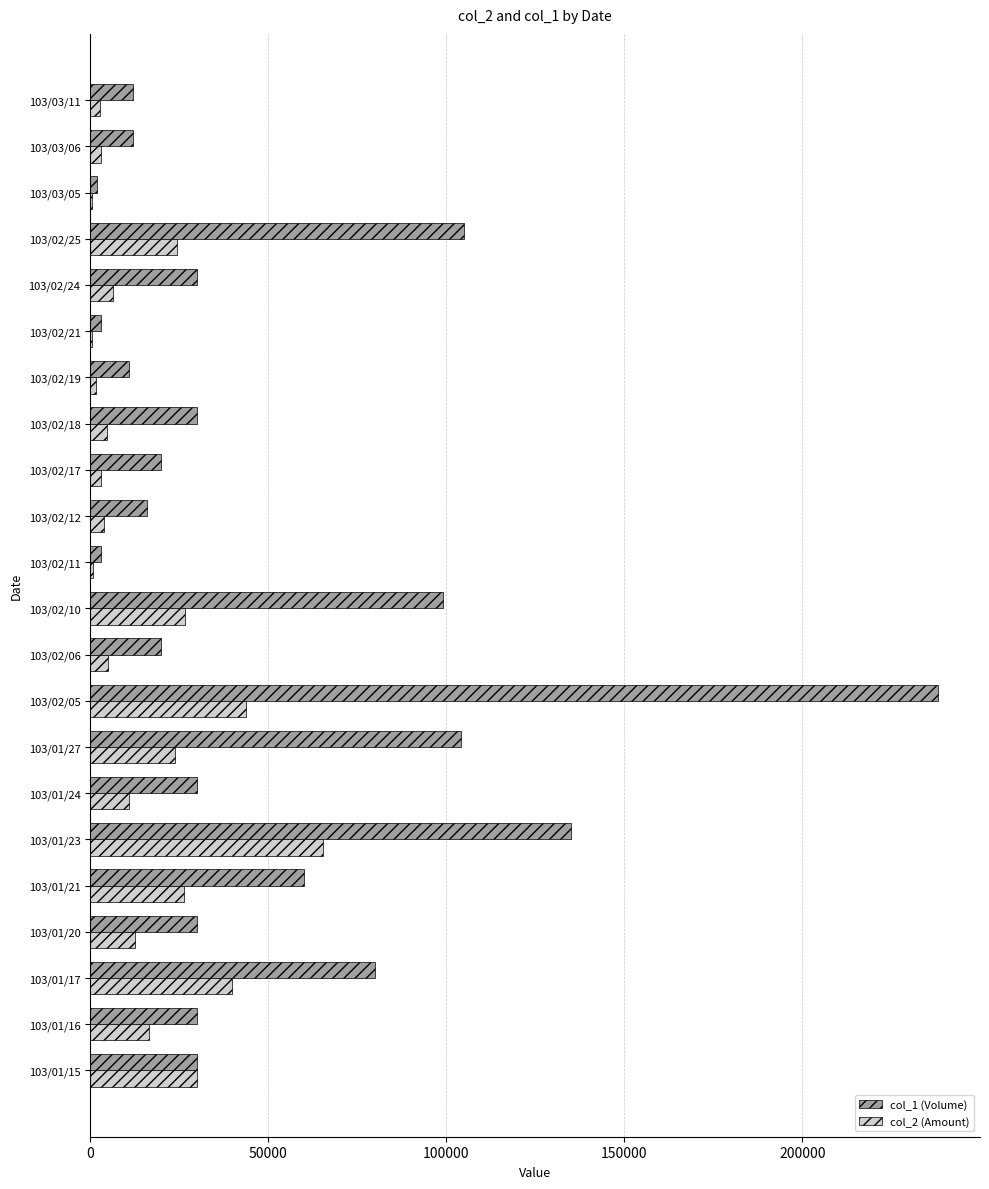

How many categories are shown in the chart?

22